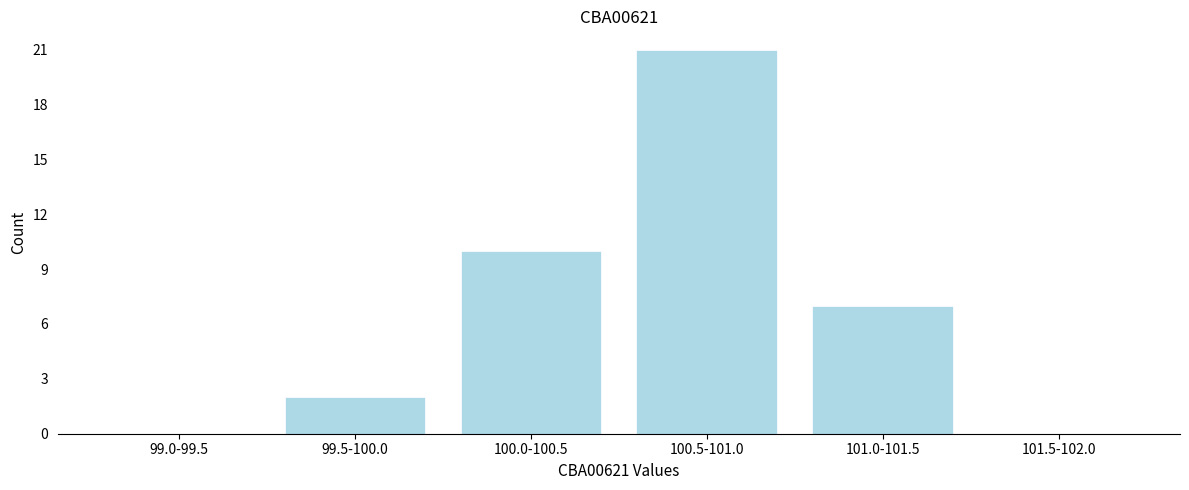

Reading left to right, list all the values displayed in this chart.

99.0-99.5=0	99.5-100.0=2	100.0-100.5=10	100.5-101.0=21	101.0-101.5=7	101.5-102.0=0